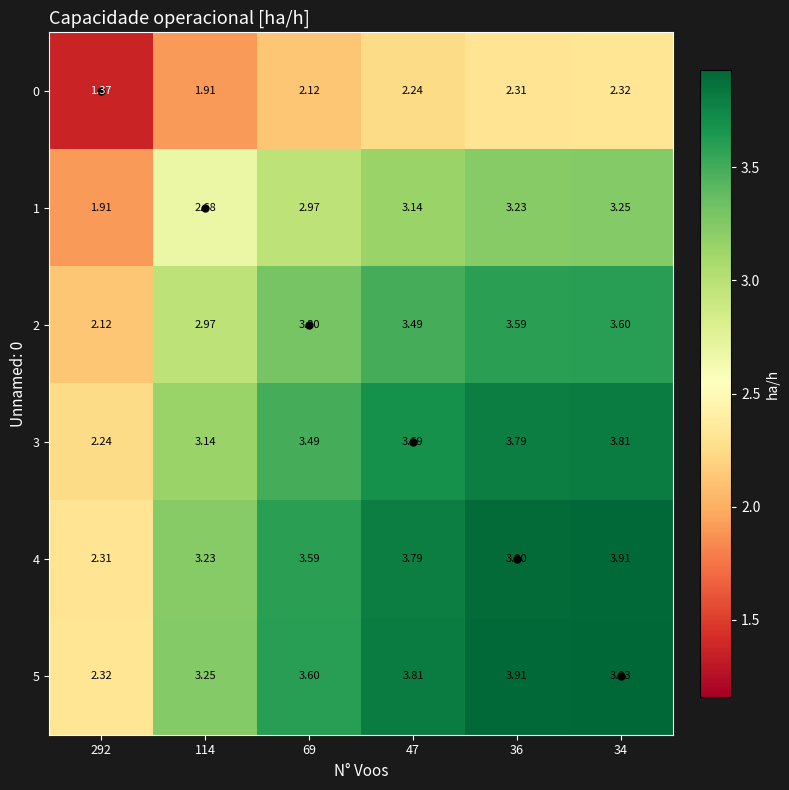

Is the value of 2 at 36 greater than the value of 5 at 47?

No